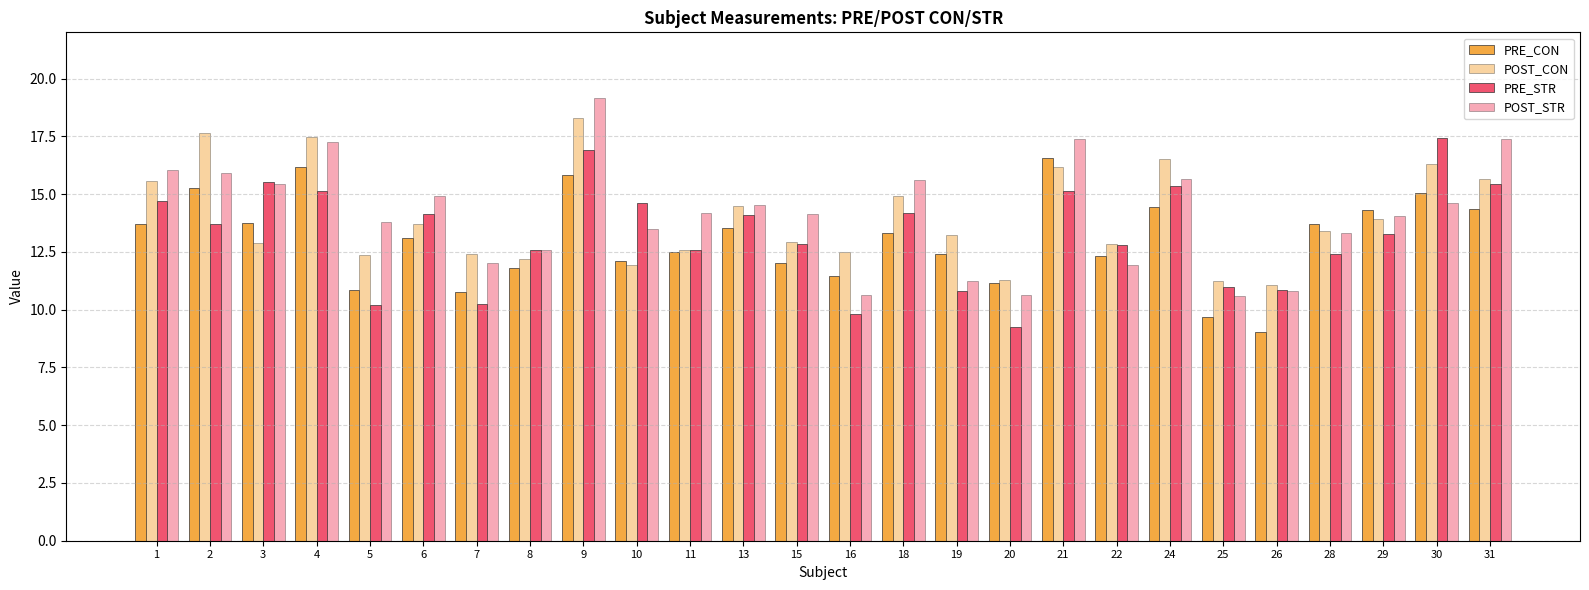

How many bars are there in each group?

4